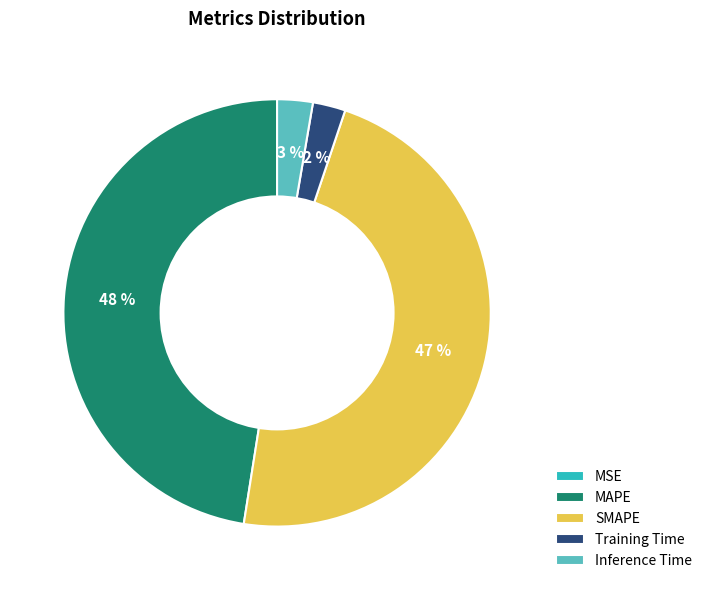

Does Training Time represent more than half of the total?

No